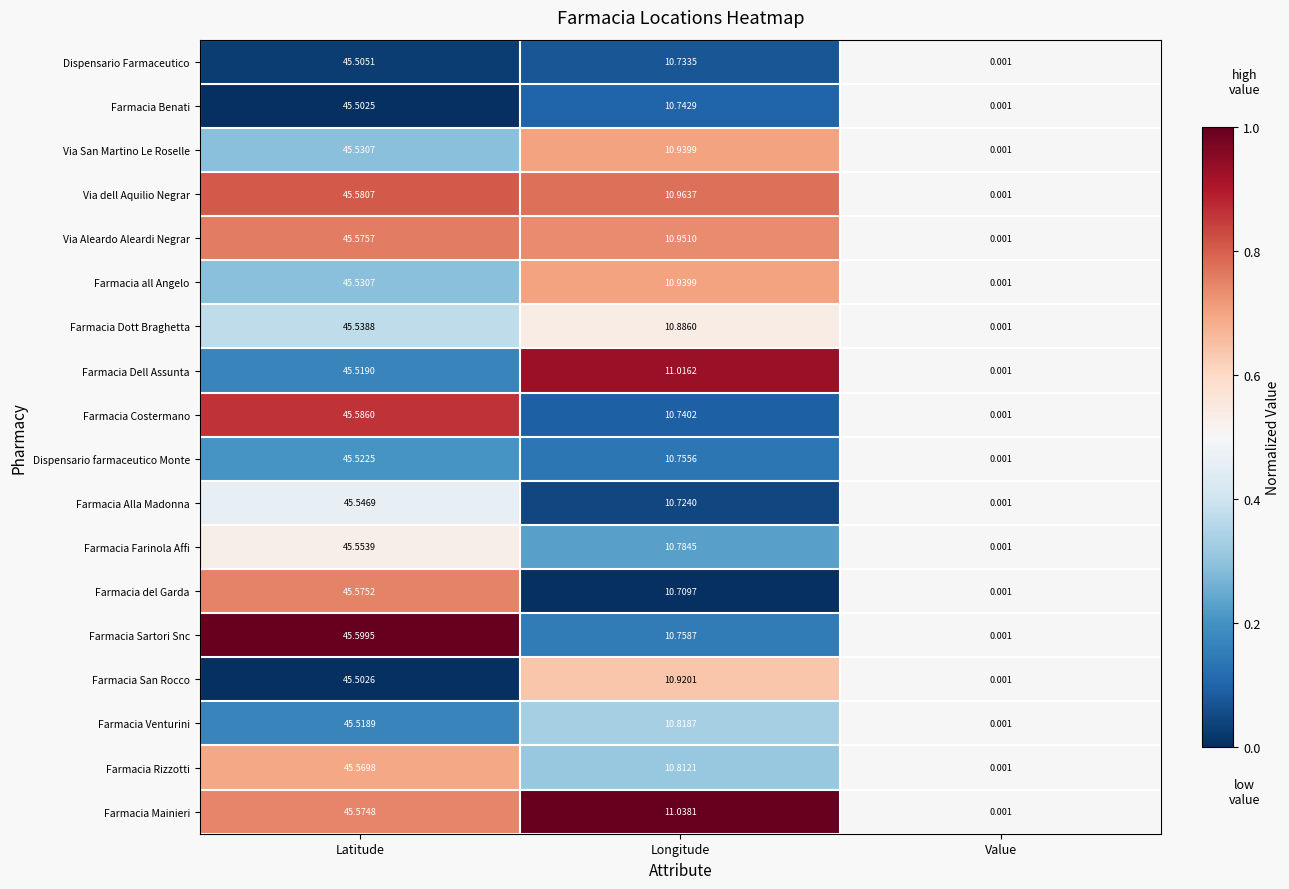

List the labels in order of Farmacia Sartori Snc value, largest first.

Latitude, Longitude, Value